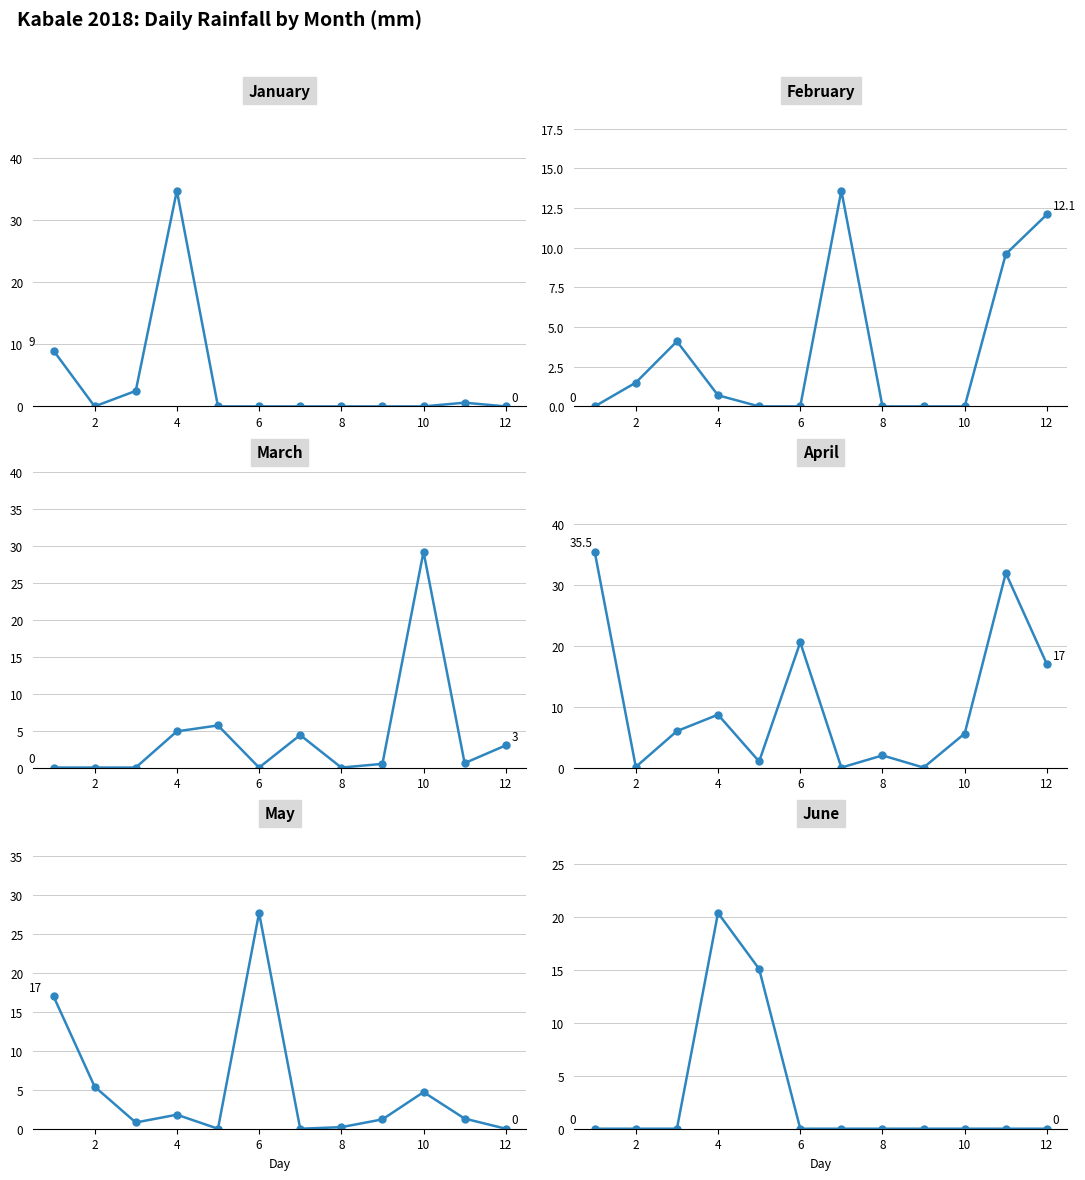

Is it true that April equals 1.5 at 8?

False